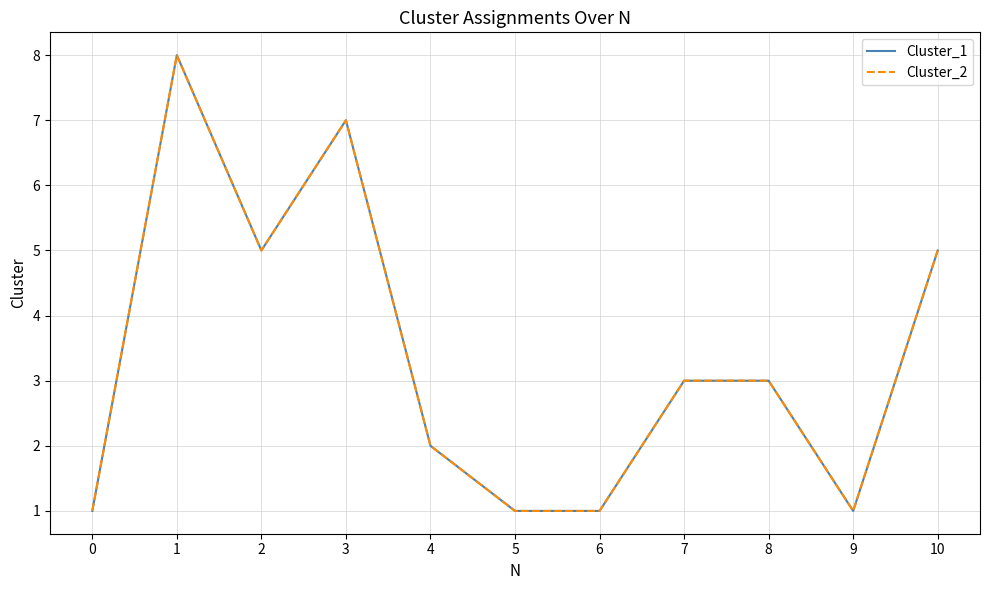

Count the Cluster_2 values in the range 1 to 5.

9